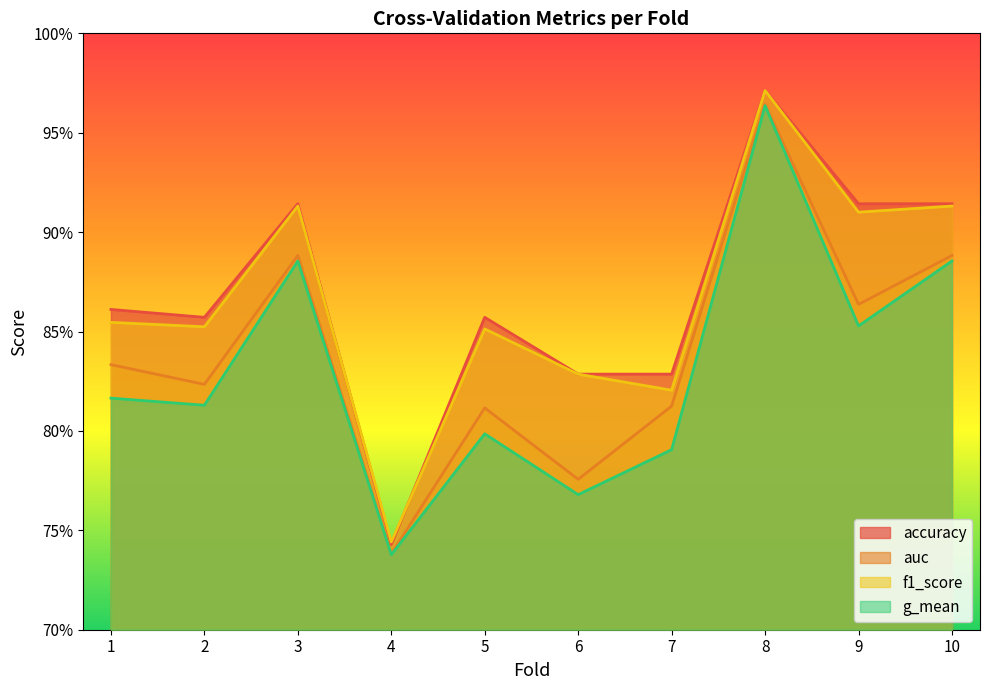

Count the g_mean values in the range 0 to 1.

10